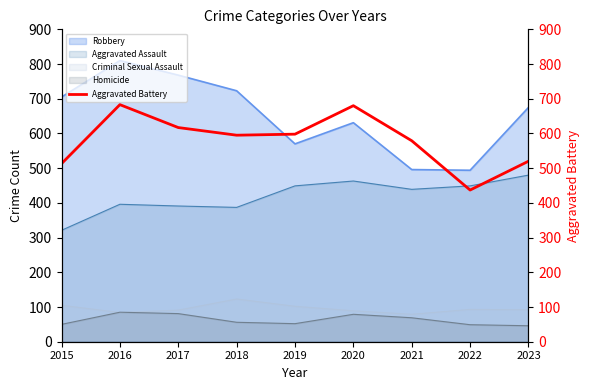

True or false: the data has more than 2 interior local peaks.

False